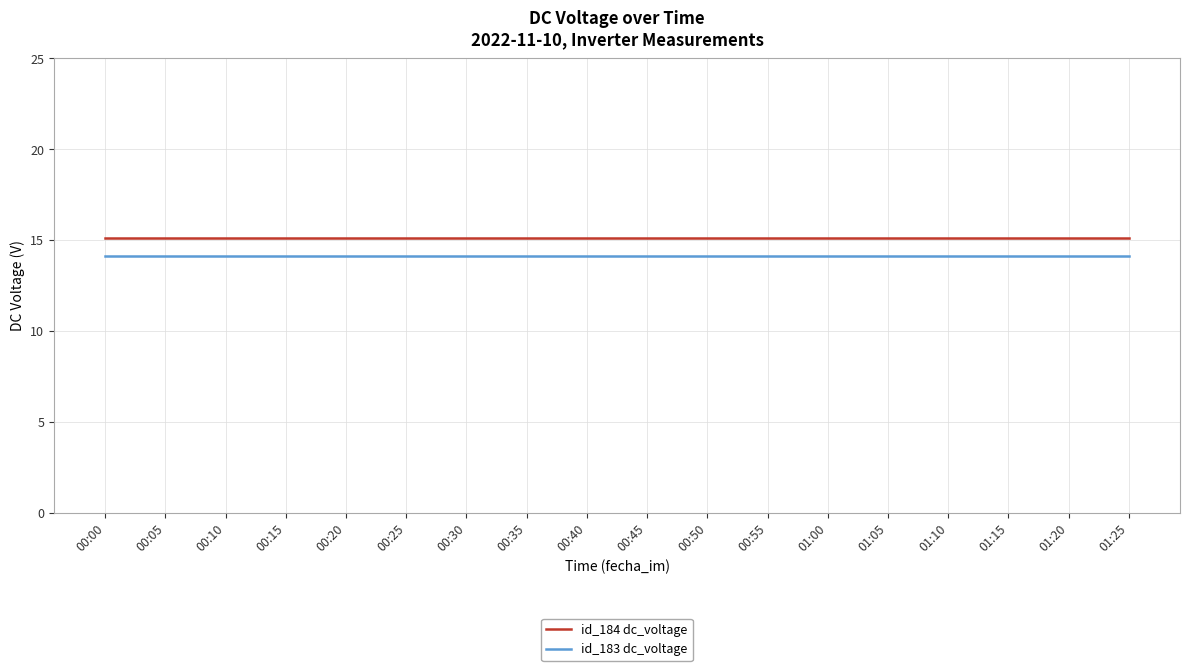

At how many categories does at least one series exceed 14?

18